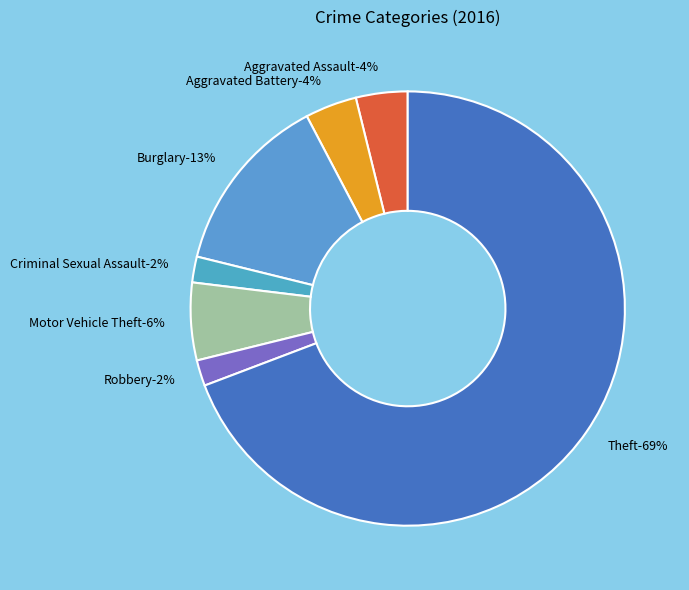

To the nearest percent, what percentage of the pie is Motor Vehicle Theft?

6%